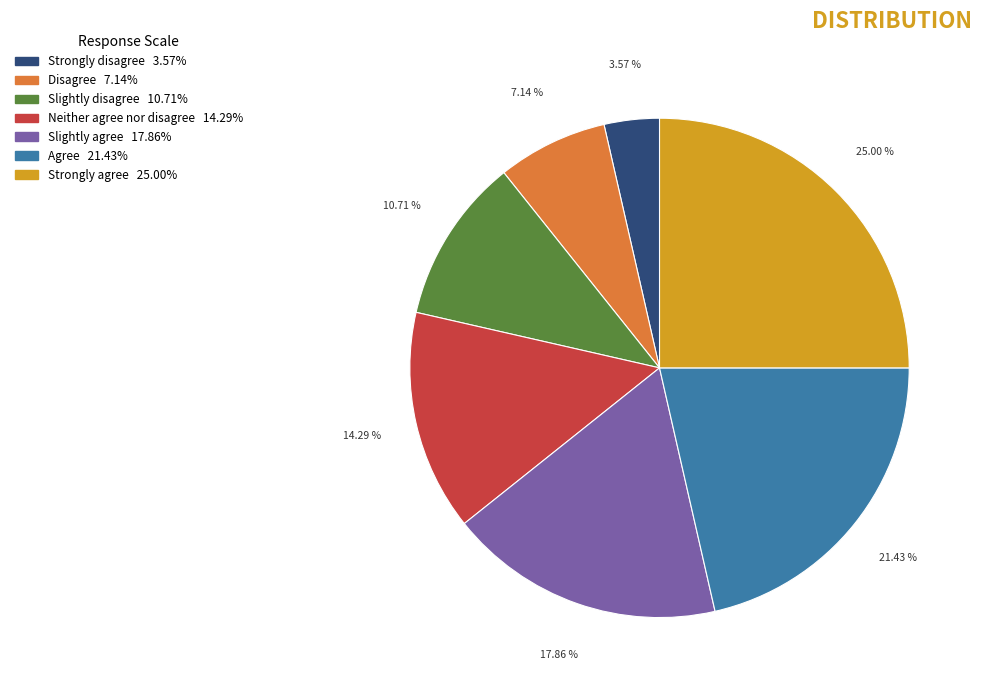

Is there a majority slice in this chart?

No